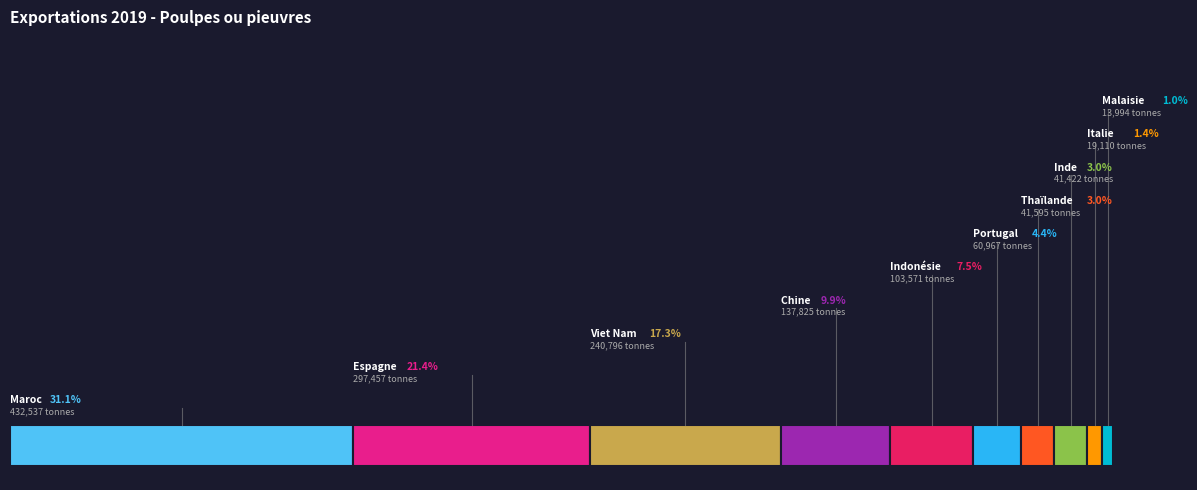

To the nearest percent, what is the difference between the largest and smallest slice percentages?

30%